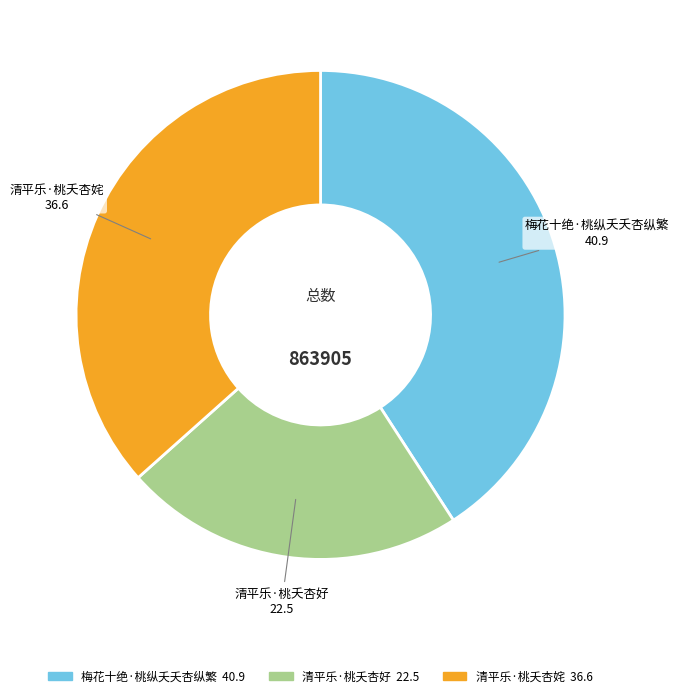

The 梅花十绝·桃纵夭夭杏纵繁 slice represents 41% of the pie. True or false?

True